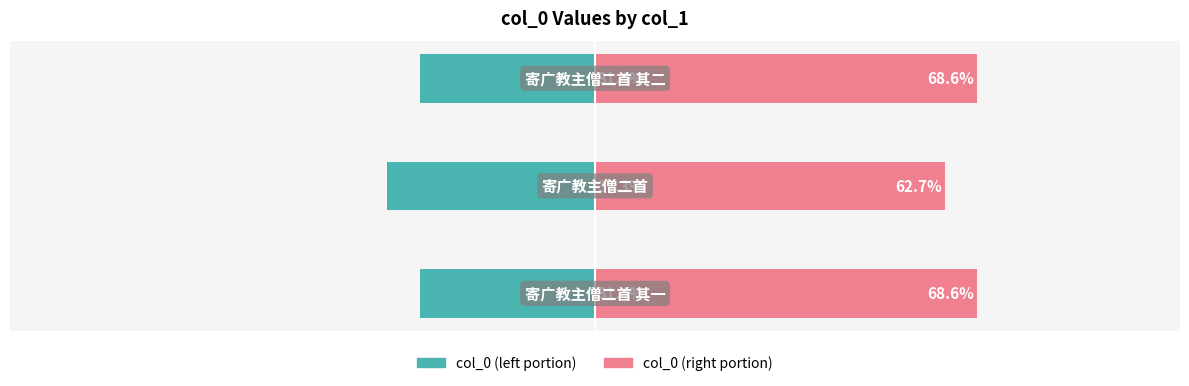

List the labels in order of col_0 (left) value, largest first.

2, 0, 1